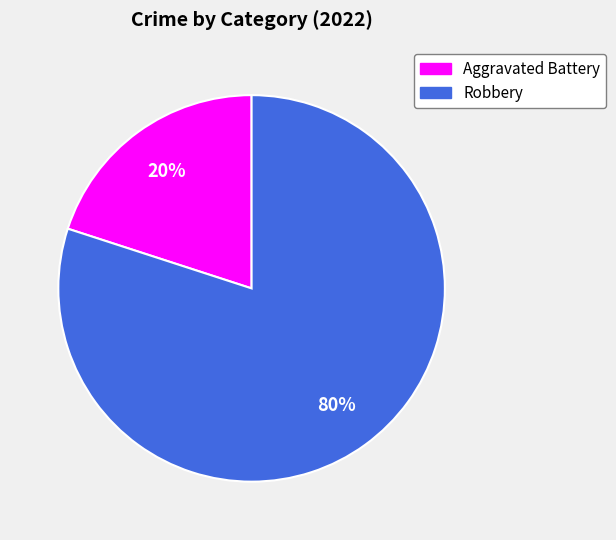

What is the smallest slice in the pie chart?

Aggravated Battery